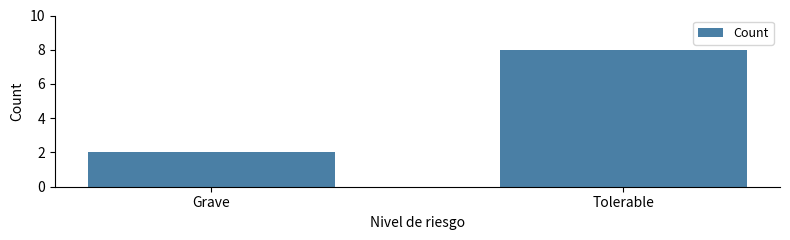

How many bars are there in total?

2